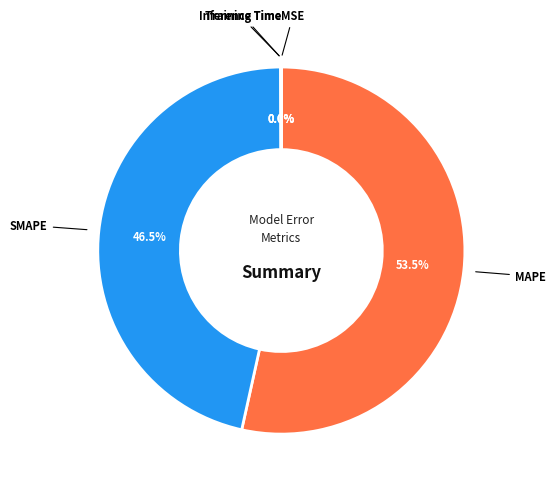

What percentage is NOT represented by MAPE?

46.5%